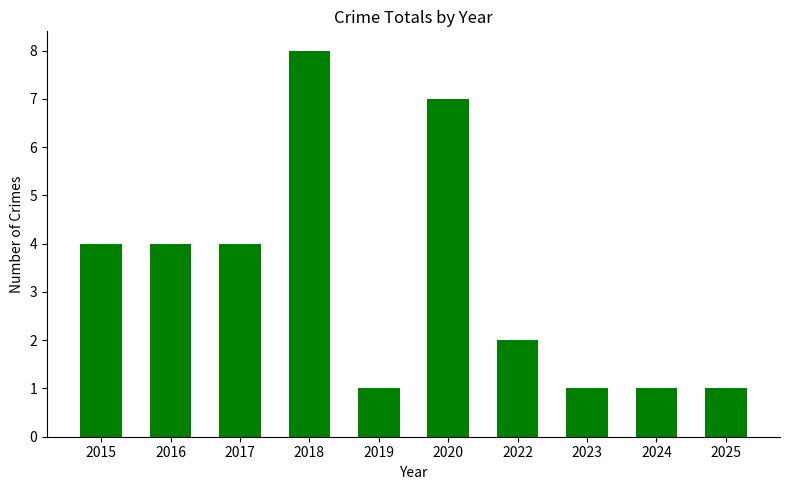

Between 2016 and 2020, which is larger?

2020